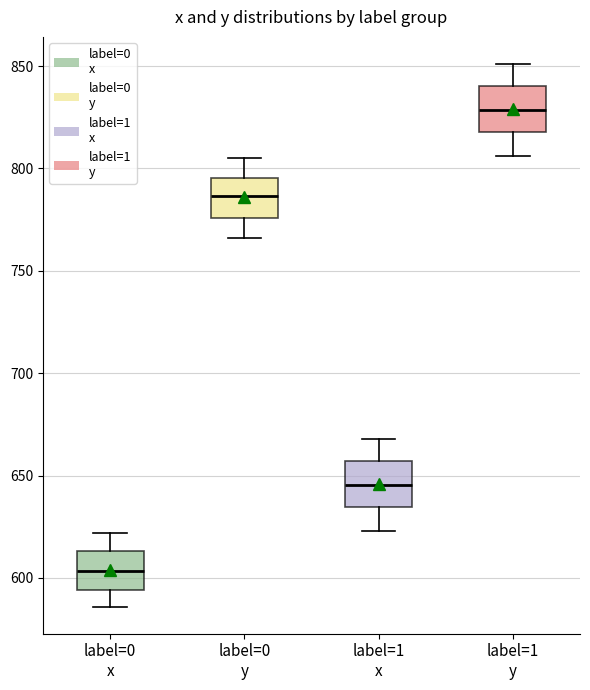

Reading left to right, read every box against the y-axis: the position of its median line, the range the box covers, and the ends of its whiskers. The values are not printed on the chart, so give them approximately, as read against the axis.

label=0 x: median 605, box 595 to 615, whiskers 585 to 620
label=0 y: median 785, box 775 to 795, whiskers 765 to 805
label=1 x: median 645, box 635 to 655, whiskers 625 to 670
label=1 y: median 830, box 820 to 840, whiskers 805 to 850